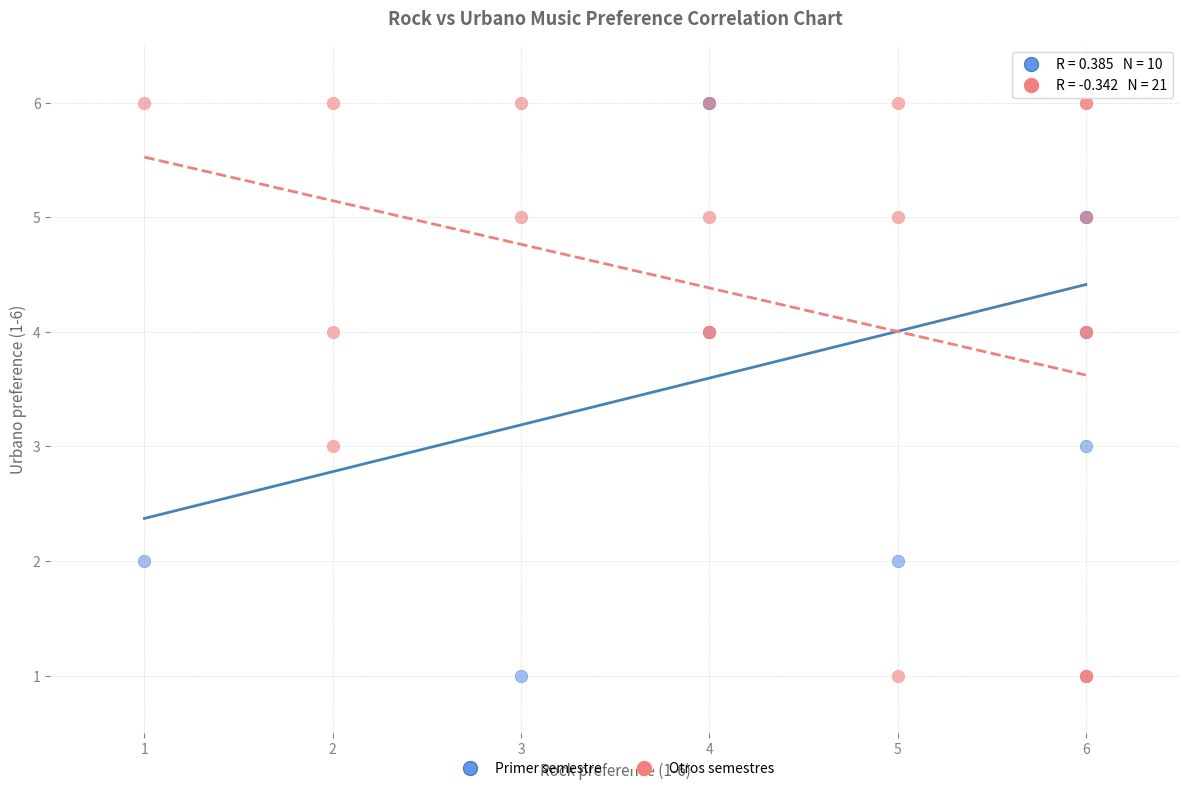

What are all the series names shown in the legend?

Primer semestre, Otros semestres